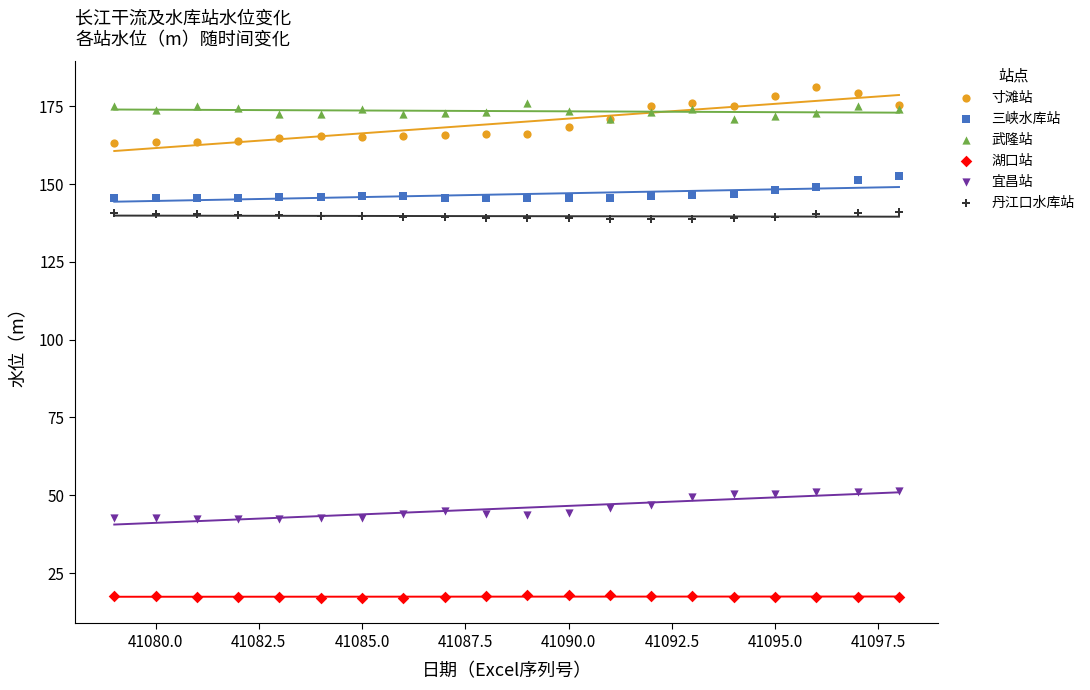

Which series has the widest spread of Y values?

寸滩站